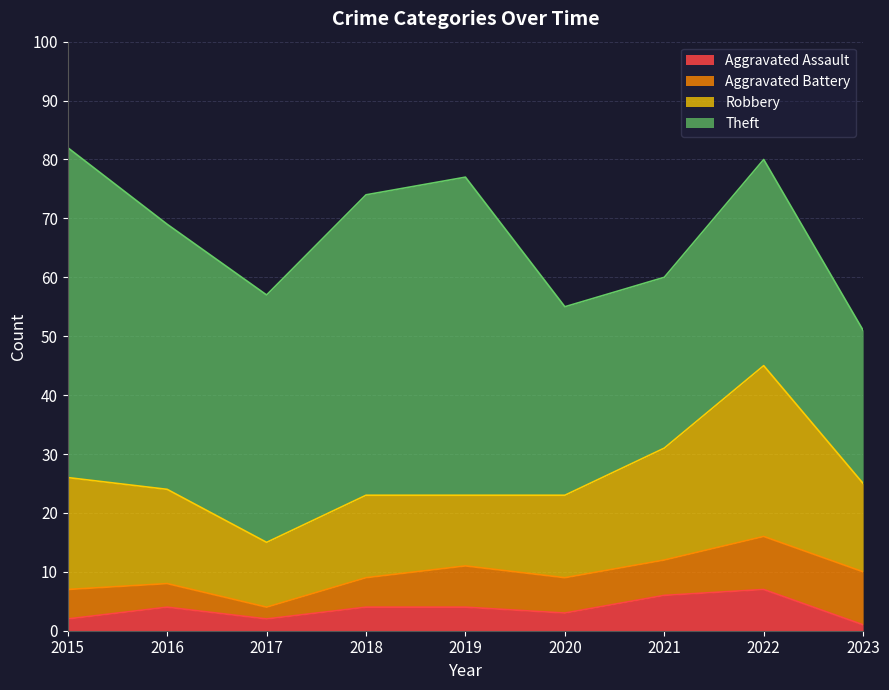

How many values in the Theft series exceed 42?

4